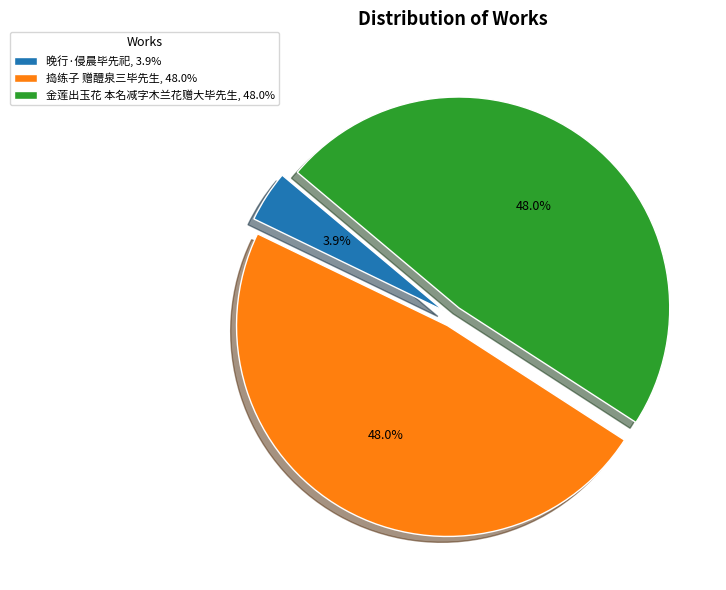

Between 金莲出玉花 本名减字木兰花赠大毕先生 and 晚行·侵晨毕先祀, which is larger?

金莲出玉花 本名减字木兰花赠大毕先生